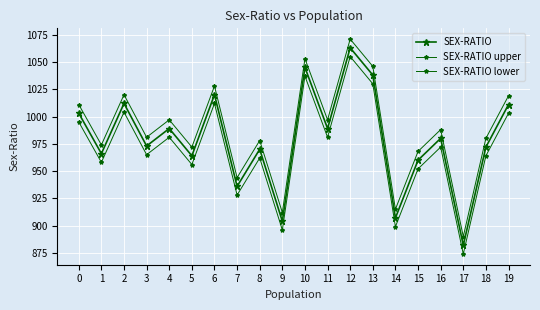

Is this an area chart (filled region under the line)?

No